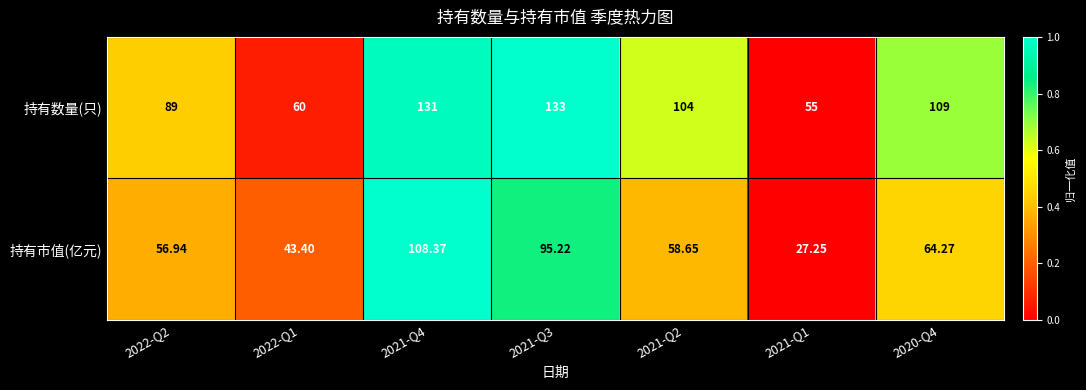

Rank the series by their maximum value, from highest to lowest.

持有数量(只), 持有市值(亿元)